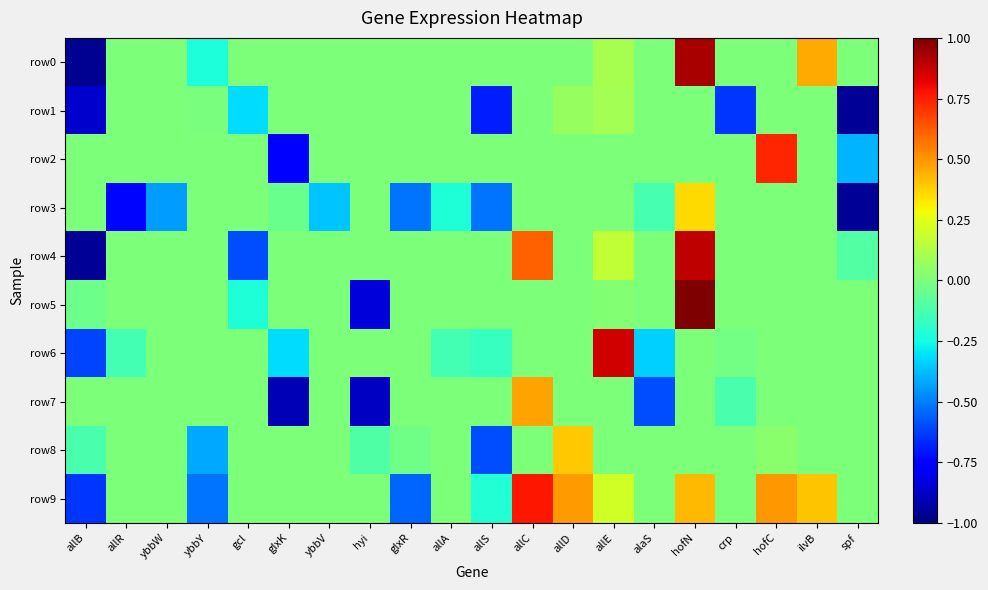

At hyi, list the series in order from smallest to largest.

row7, row5, row8, row0, row1, row2, row3, row4, row6, row9